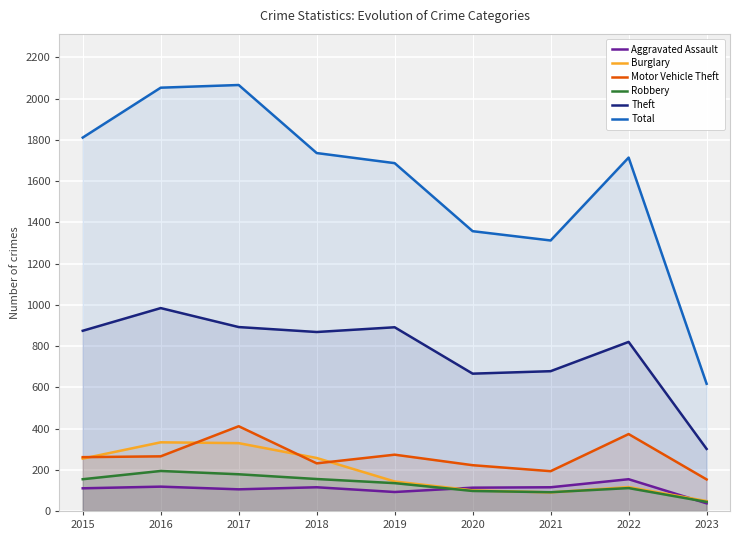

At how many categories does at least one series exceed 1608?

6